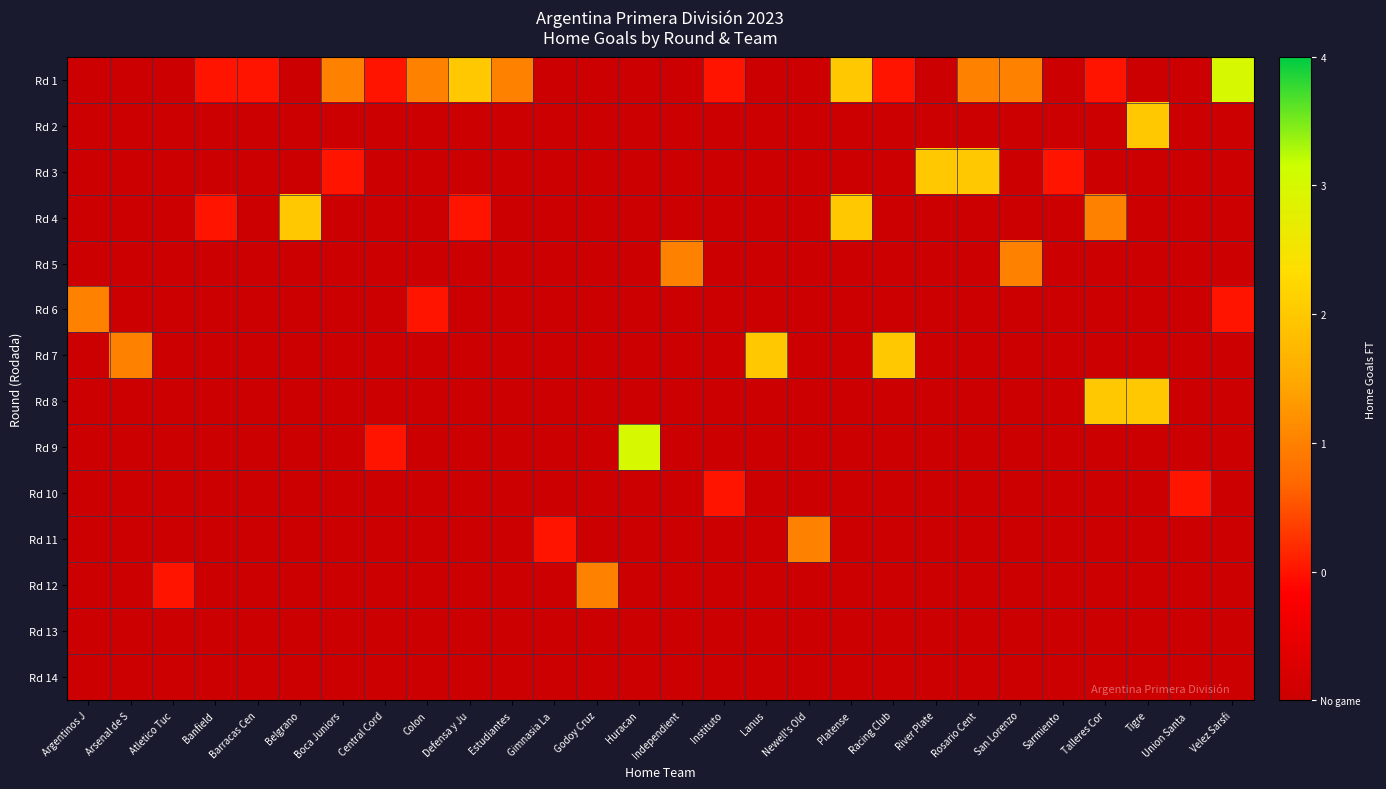

Reading right to left, transcribe all the data shown in this chart.

Rd 1: Velez Sarsfi=3	Union Santa =-1	Tigre=-1	Talleres Cor=0	Sarmiento=-1	San Lorenzo=1	Rosario Cent=1	River Plate=-1	Racing Club=0	Platense=2	Newell's Old=-1	Lanus=-1	Instituto=0	Independient=-1	Huracan=-1	Godoy Cruz=-1	Gimnasia La =-1	Estudiantes=1	Defensa y Ju=2	Colon=1	Central Cord=0	Boca Juniors=1	Belgrano=-1	Barracas Cen=0	Banfield=0	Atletico Tuc=-1	Arsenal de S=-1	Argentinos J=-1
Rd 2: Velez Sarsfi=-1	Union Santa =-1	Tigre=2	Talleres Cor=-1	Sarmiento=-1	San Lorenzo=-1	Rosario Cent=-1	River Plate=-1	Racing Club=-1	Platense=-1	Newell's Old=-1	Lanus=-1	Instituto=-1	Independient=-1	Huracan=-1	Godoy Cruz=-1	Gimnasia La =-1	Estudiantes=-1	Defensa y Ju=-1	Colon=-1	Central Cord=-1	Boca Juniors=-1	Belgrano=-1	Barracas Cen=-1	Banfield=-1	Atletico Tuc=-1	Arsenal de S=-1	Argentinos J=-1
Rd 3: Velez Sarsfi=-1	Union Santa =-1	Tigre=-1	Talleres Cor=-1	Sarmiento=0	San Lorenzo=-1	Rosario Cent=2	River Plate=2	Racing Club=-1	Platense=-1	Newell's Old=-1	Lanus=-1	Instituto=-1	Independient=-1	Huracan=-1	Godoy Cruz=-1	Gimnasia La =-1	Estudiantes=-1	Defensa y Ju=-1	Colon=-1	Central Cord=-1	Boca Juniors=0	Belgrano=-1	Barracas Cen=-1	Banfield=-1	Atletico Tuc=-1	Arsenal de S=-1	Argentinos J=-1
Rd 4: Velez Sarsfi=-1	Union Santa =-1	Tigre=-1	Talleres Cor=1	Sarmiento=-1	San Lorenzo=-1	Rosario Cent=-1	River Plate=-1	Racing Club=-1	Platense=2	Newell's Old=-1	Lanus=-1	Instituto=-1	Independient=-1	Huracan=-1	Godoy Cruz=-1	Gimnasia La =-1	Estudiantes=-1	Defensa y Ju=0	Colon=-1	Central Cord=-1	Boca Juniors=-1	Belgrano=2	Barracas Cen=-1	Banfield=0	Atletico Tuc=-1	Arsenal de S=-1	Argentinos J=-1
Rd 5: Velez Sarsfi=-1	Union Santa =-1	Tigre=-1	Talleres Cor=-1	Sarmiento=-1	San Lorenzo=1	Rosario Cent=-1	River Plate=-1	Racing Club=-1	Platense=-1	Newell's Old=-1	Lanus=-1	Instituto=-1	Independient=1	Huracan=-1	Godoy Cruz=-1	Gimnasia La =-1	Estudiantes=-1	Defensa y Ju=-1	Colon=-1	Central Cord=-1	Boca Juniors=-1	Belgrano=-1	Barracas Cen=-1	Banfield=-1	Atletico Tuc=-1	Arsenal de S=-1	Argentinos J=-1
Rd 6: Velez Sarsfi=0	Union Santa =-1	Tigre=-1	Talleres Cor=-1	Sarmiento=-1	San Lorenzo=-1	Rosario Cent=-1	River Plate=-1	Racing Club=-1	Platense=-1	Newell's Old=-1	Lanus=-1	Instituto=-1	Independient=-1	Huracan=-1	Godoy Cruz=-1	Gimnasia La =-1	Estudiantes=-1	Defensa y Ju=-1	Colon=0	Central Cord=-1	Boca Juniors=-1	Belgrano=-1	Barracas Cen=-1	Banfield=-1	Atletico Tuc=-1	Arsenal de S=-1	Argentinos J=1
Rd 7: Velez Sarsfi=-1	Union Santa =-1	Tigre=-1	Talleres Cor=-1	Sarmiento=-1	San Lorenzo=-1	Rosario Cent=-1	River Plate=-1	Racing Club=2	Platense=-1	Newell's Old=-1	Lanus=2	Instituto=-1	Independient=-1	Huracan=-1	Godoy Cruz=-1	Gimnasia La =-1	Estudiantes=-1	Defensa y Ju=-1	Colon=-1	Central Cord=-1	Boca Juniors=-1	Belgrano=-1	Barracas Cen=-1	Banfield=-1	Atletico Tuc=-1	Arsenal de S=1	Argentinos J=-1
Rd 8: Velez Sarsfi=-1	Union Santa =-1	Tigre=2	Talleres Cor=2	Sarmiento=-1	San Lorenzo=-1	Rosario Cent=-1	River Plate=-1	Racing Club=-1	Platense=-1	Newell's Old=-1	Lanus=-1	Instituto=-1	Independient=-1	Huracan=-1	Godoy Cruz=-1	Gimnasia La =-1	Estudiantes=-1	Defensa y Ju=-1	Colon=-1	Central Cord=-1	Boca Juniors=-1	Belgrano=-1	Barracas Cen=-1	Banfield=-1	Atletico Tuc=-1	Arsenal de S=-1	Argentinos J=-1
Rd 9: Velez Sarsfi=-1	Union Santa =-1	Tigre=-1	Talleres Cor=-1	Sarmiento=-1	San Lorenzo=-1	Rosario Cent=-1	River Plate=-1	Racing Club=-1	Platense=-1	Newell's Old=-1	Lanus=-1	Instituto=-1	Independient=-1	Huracan=3	Godoy Cruz=-1	Gimnasia La =-1	Estudiantes=-1	Defensa y Ju=-1	Colon=-1	Central Cord=0	Boca Juniors=-1	Belgrano=-1	Barracas Cen=-1	Banfield=-1	Atletico Tuc=-1	Arsenal de S=-1	Argentinos J=-1
Rd 10: Velez Sarsfi=-1	Union Santa =0	Tigre=-1	Talleres Cor=-1	Sarmiento=-1	San Lorenzo=-1	Rosario Cent=-1	River Plate=-1	Racing Club=-1	Platense=-1	Newell's Old=-1	Lanus=-1	Instituto=0	Independient=-1	Huracan=-1	Godoy Cruz=-1	Gimnasia La =-1	Estudiantes=-1	Defensa y Ju=-1	Colon=-1	Central Cord=-1	Boca Juniors=-1	Belgrano=-1	Barracas Cen=-1	Banfield=-1	Atletico Tuc=-1	Arsenal de S=-1	Argentinos J=-1
Rd 11: Velez Sarsfi=-1	Union Santa =-1	Tigre=-1	Talleres Cor=-1	Sarmiento=-1	San Lorenzo=-1	Rosario Cent=-1	River Plate=-1	Racing Club=-1	Platense=-1	Newell's Old=1	Lanus=-1	Instituto=-1	Independient=-1	Huracan=-1	Godoy Cruz=-1	Gimnasia La =0	Estudiantes=-1	Defensa y Ju=-1	Colon=-1	Central Cord=-1	Boca Juniors=-1	Belgrano=-1	Barracas Cen=-1	Banfield=-1	Atletico Tuc=-1	Arsenal de S=-1	Argentinos J=-1
Rd 12: Velez Sarsfi=-1	Union Santa =-1	Tigre=-1	Talleres Cor=-1	Sarmiento=-1	San Lorenzo=-1	Rosario Cent=-1	River Plate=-1	Racing Club=-1	Platense=-1	Newell's Old=-1	Lanus=-1	Instituto=-1	Independient=-1	Huracan=-1	Godoy Cruz=1	Gimnasia La =-1	Estudiantes=-1	Defensa y Ju=-1	Colon=-1	Central Cord=-1	Boca Juniors=-1	Belgrano=-1	Barracas Cen=-1	Banfield=-1	Atletico Tuc=0	Arsenal de S=-1	Argentinos J=-1
Rd 13: Velez Sarsfi=-1	Union Santa =-1	Tigre=-1	Talleres Cor=-1	Sarmiento=-1	San Lorenzo=-1	Rosario Cent=-1	River Plate=-1	Racing Club=-1	Platense=-1	Newell's Old=-1	Lanus=-1	Instituto=-1	Independient=-1	Huracan=-1	Godoy Cruz=-1	Gimnasia La =-1	Estudiantes=-1	Defensa y Ju=-1	Colon=-1	Central Cord=-1	Boca Juniors=-1	Belgrano=-1	Barracas Cen=-1	Banfield=-1	Atletico Tuc=-1	Arsenal de S=-1	Argentinos J=-1
Rd 14: Velez Sarsfi=-1	Union Santa =-1	Tigre=-1	Talleres Cor=-1	Sarmiento=-1	San Lorenzo=-1	Rosario Cent=-1	River Plate=-1	Racing Club=-1	Platense=-1	Newell's Old=-1	Lanus=-1	Instituto=-1	Independient=-1	Huracan=-1	Godoy Cruz=-1	Gimnasia La =-1	Estudiantes=-1	Defensa y Ju=-1	Colon=-1	Central Cord=-1	Boca Juniors=-1	Belgrano=-1	Barracas Cen=-1	Banfield=-1	Atletico Tuc=-1	Arsenal de S=-1	Argentinos J=-1